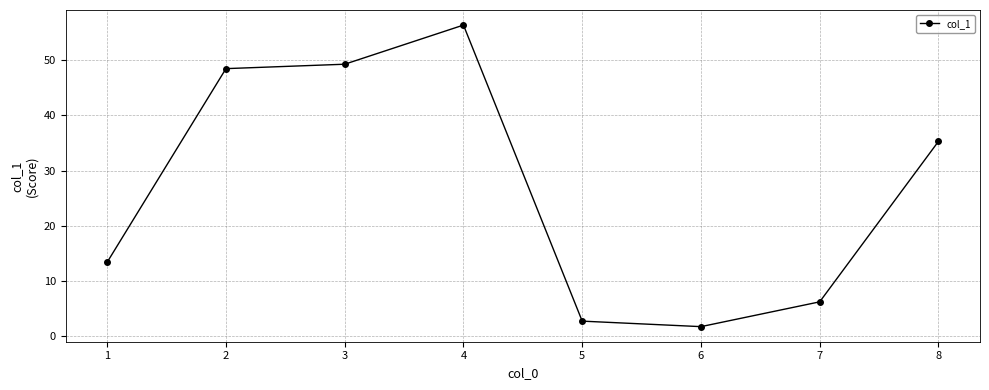

Reading right to left, what are all the values shown in this chart?

8=35.3	7=6.2	6=1.7	5=2.7	4=56.4	3=49.3	2=48.5	1=13.4